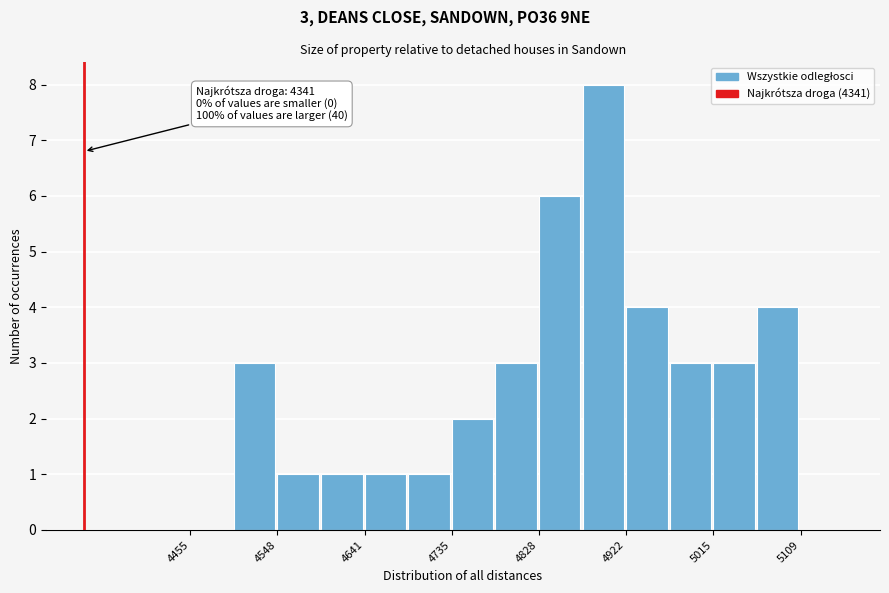

Over which range of the x-axis is the bar tallest?

4880 to 4920